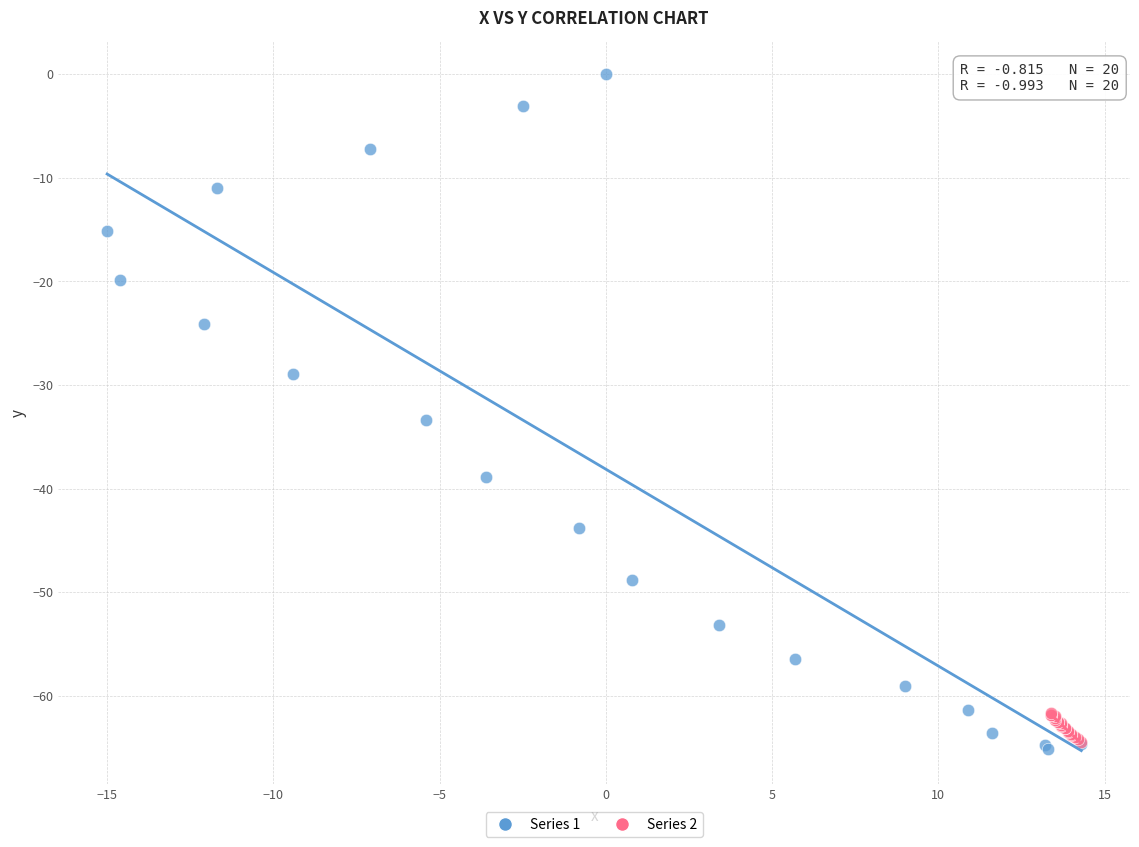

Which series contains the highest Y value?

Series 1